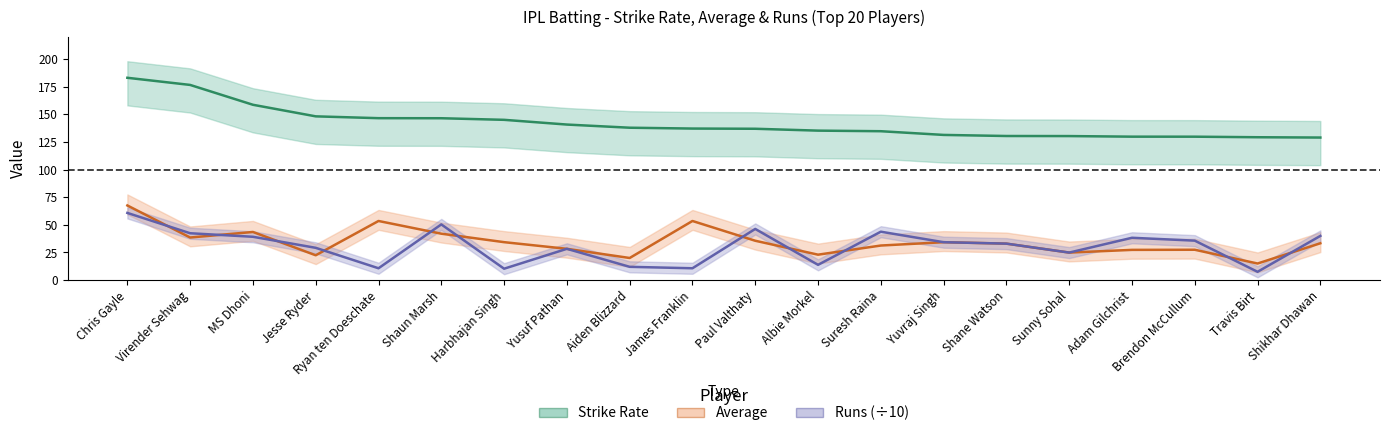

The Runs series shows 39.2 at MS Dhoni. True or false?

True